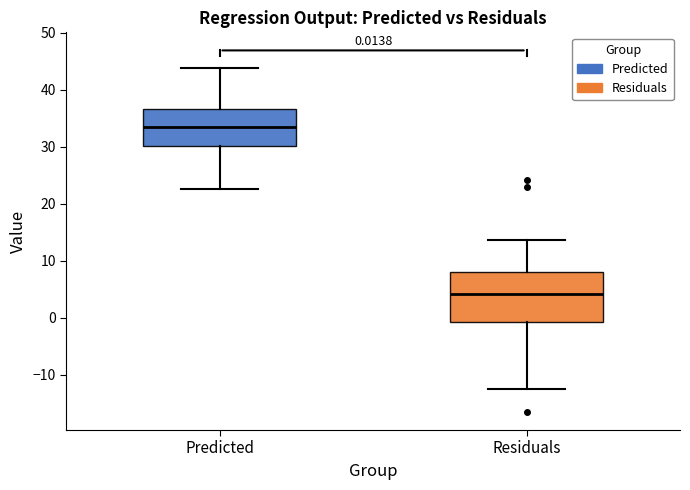

Comparing the boxes themselves (not the whiskers), which one is the tallest?

Residuals